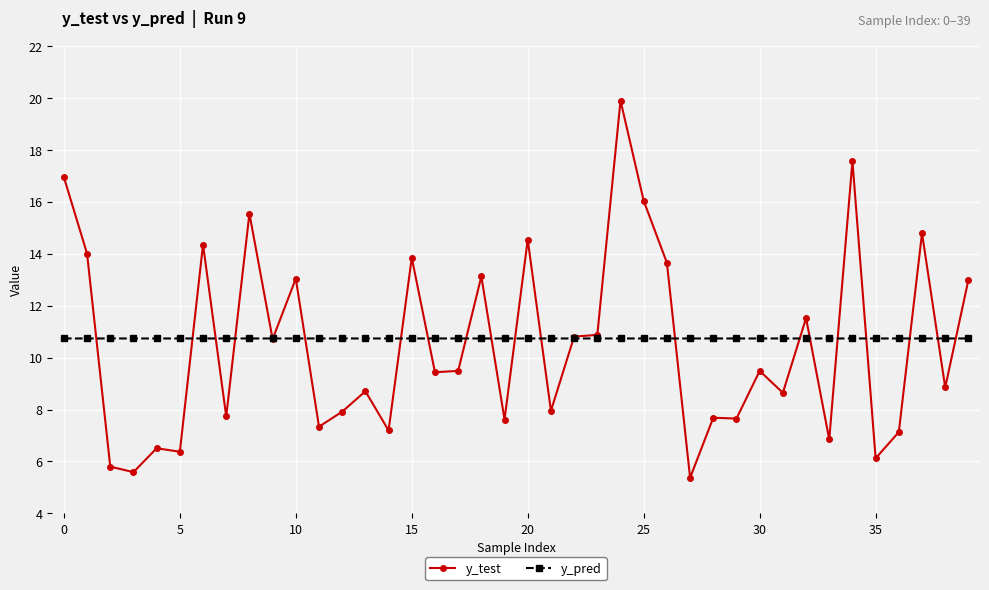

What is the difference between the second highest and minimum values in the y_test series?

12.2